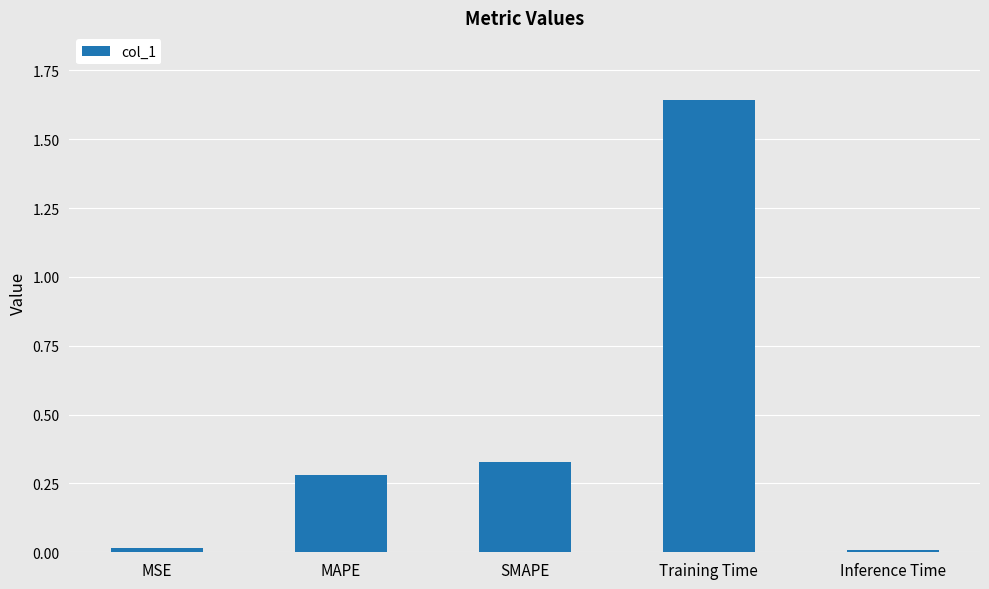

What is the average value?

0.5